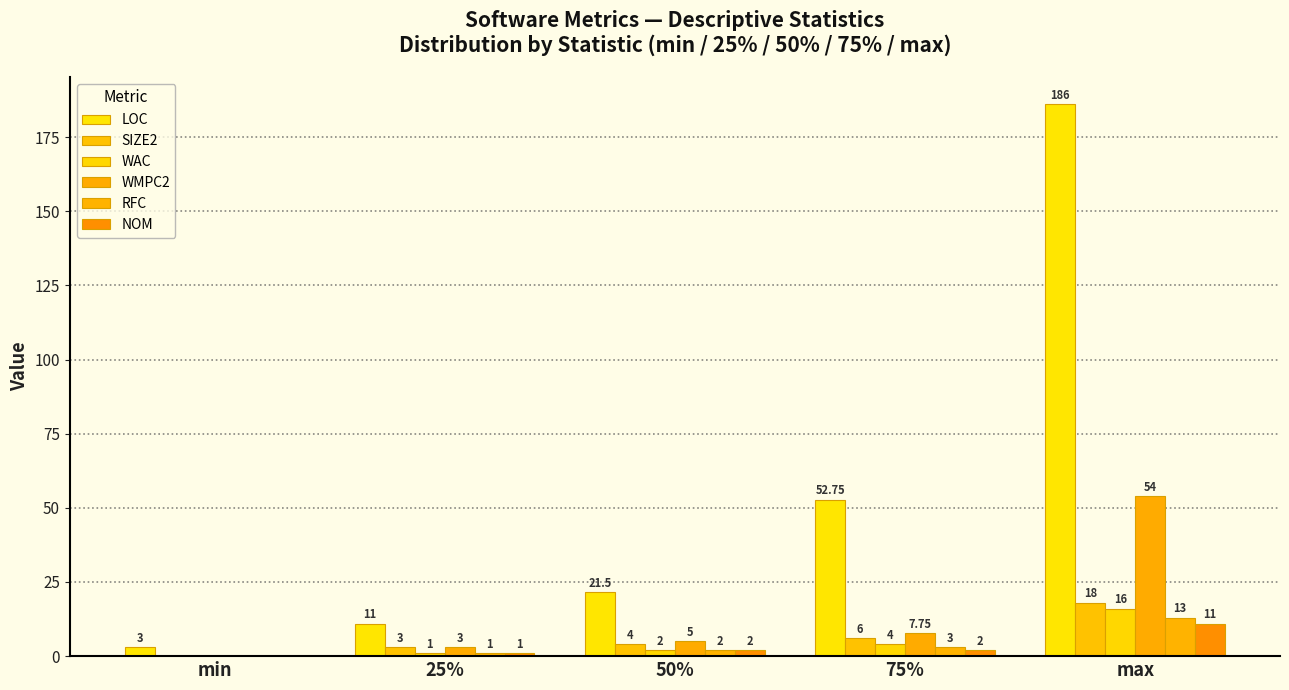

What is the average value of the WMPC2 series?

13.9